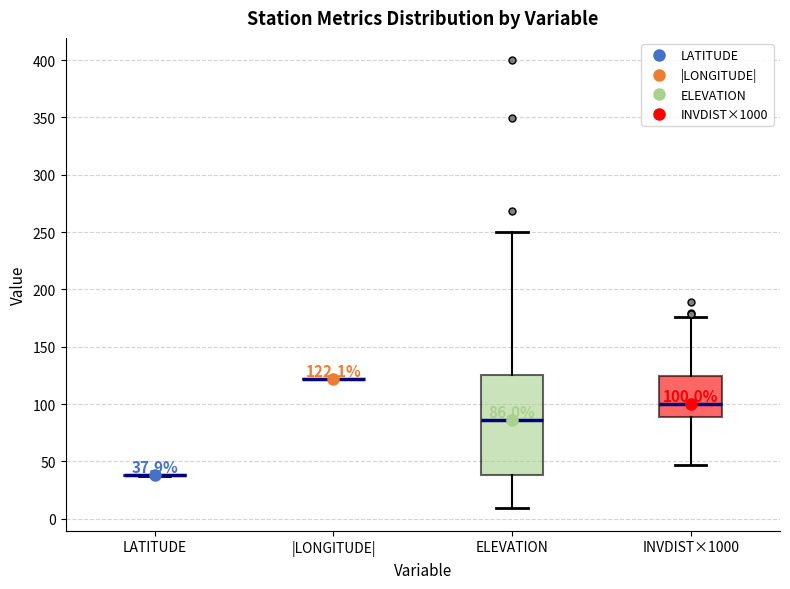

Comparing the boxes themselves (not the whiskers), which one is the tallest?

ELEVATION